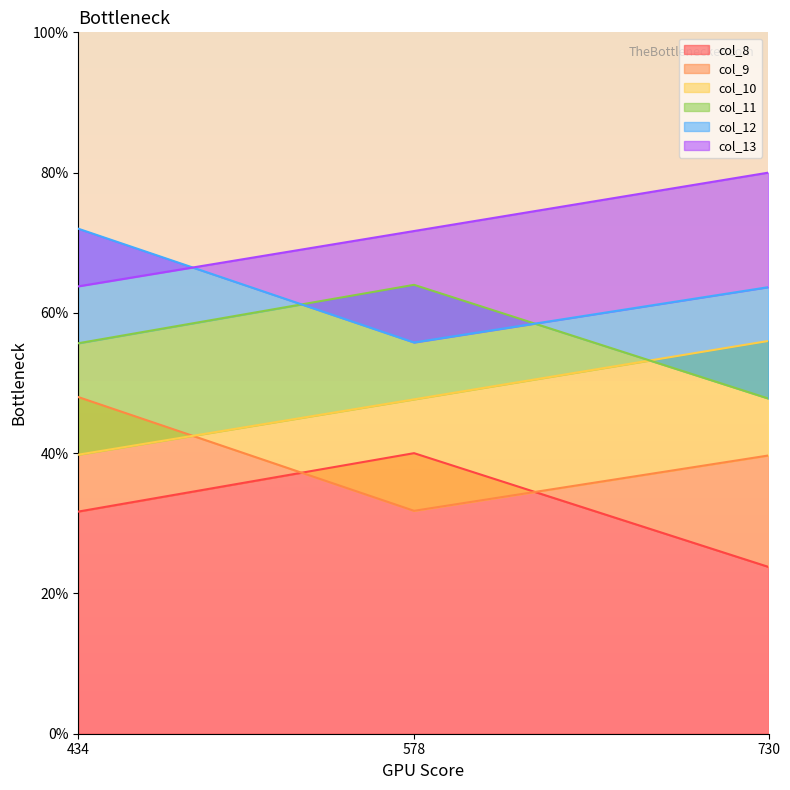

How many lines are shown in the chart?

6